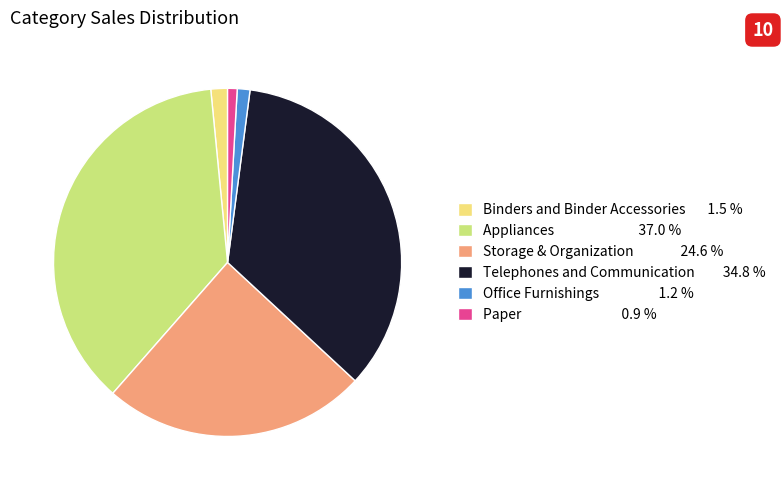

The Telephones and Communication slice represents 47% of the pie. True or false?

False